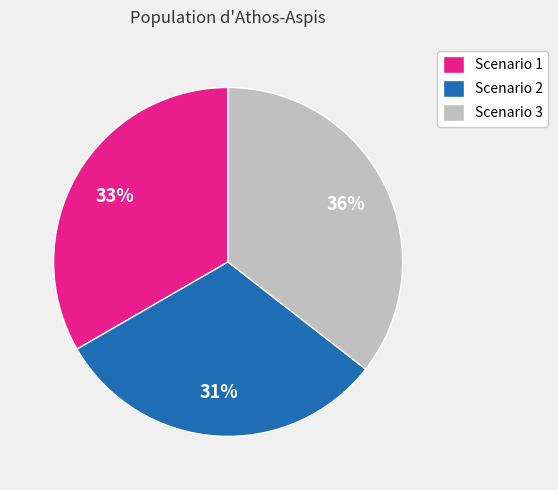

Is it true that Scenario 3 is 36% of the pie?

True